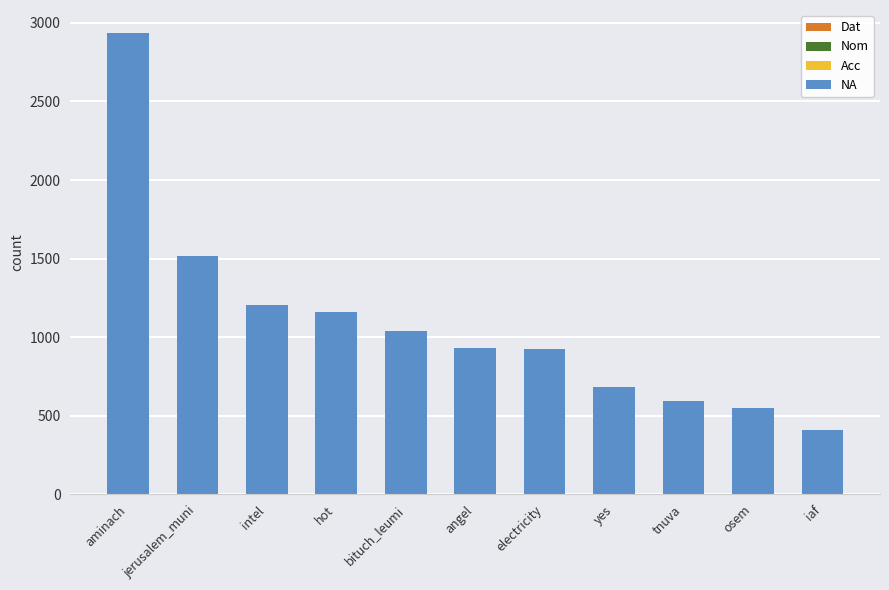

What is the sum of the values at tnuva and intel?

1796.3